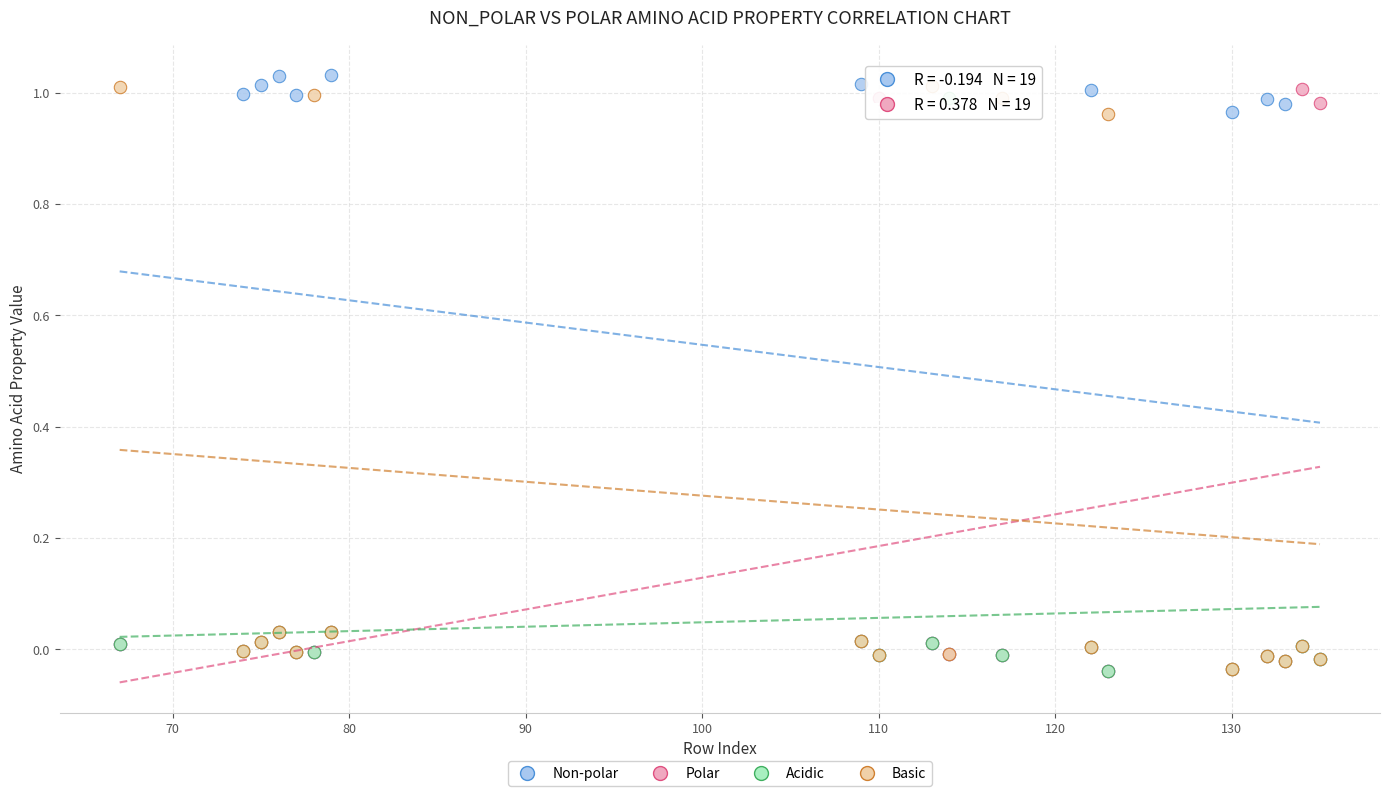

Which series reaches the maximum Y coordinate?

Non-polar